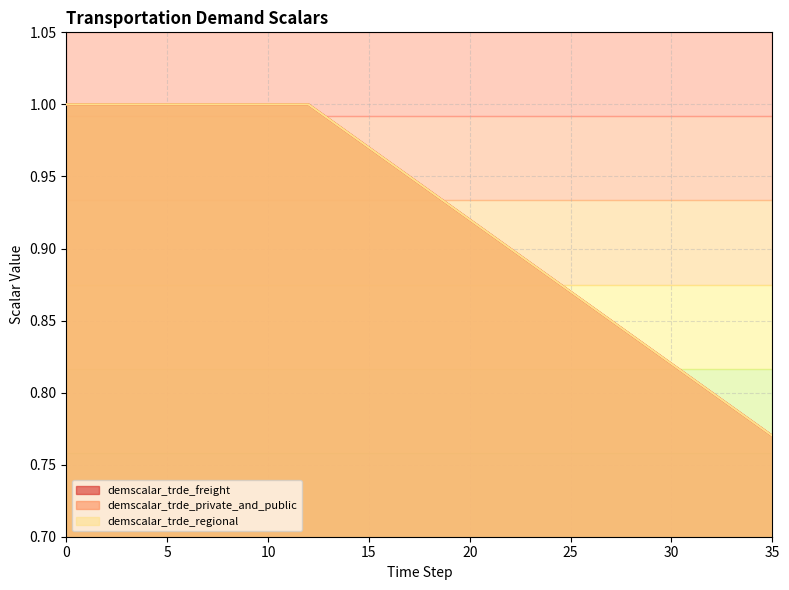

True or false: demscalar_trde_private_and_public and demscalar_trde_regional cross at least once.

False